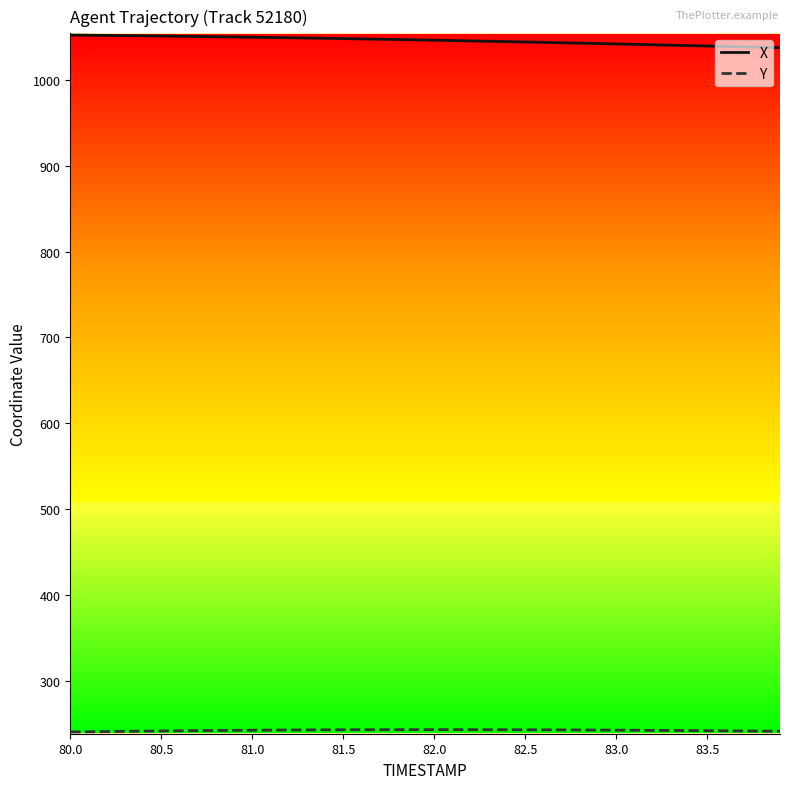

Which series has the largest total across all categories?

X